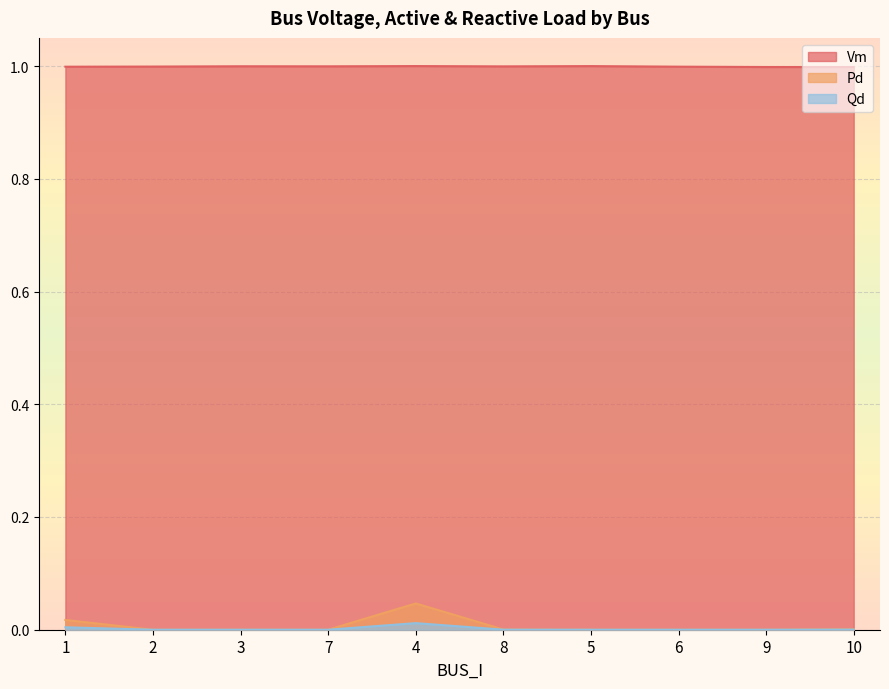

Reading left to right, list all the values displayed in this chart.

Vm: 1=1.0	2=1.0	3=1.0	7=1.0	4=1.0	8=1.0	5=1.0	6=1.0	9=1.0	10=1.0
Pd: 1=0.0	2=0.0	3=0.0	7=0.0	4=0.0	8=0.0	5=0.0	6=0.0	9=0.0	10=0.0
Qd: 1=0.0	2=0.0	3=0.0	7=0.0	4=0.0	8=0.0	5=0.0	6=0.0	9=0.0	10=0.0